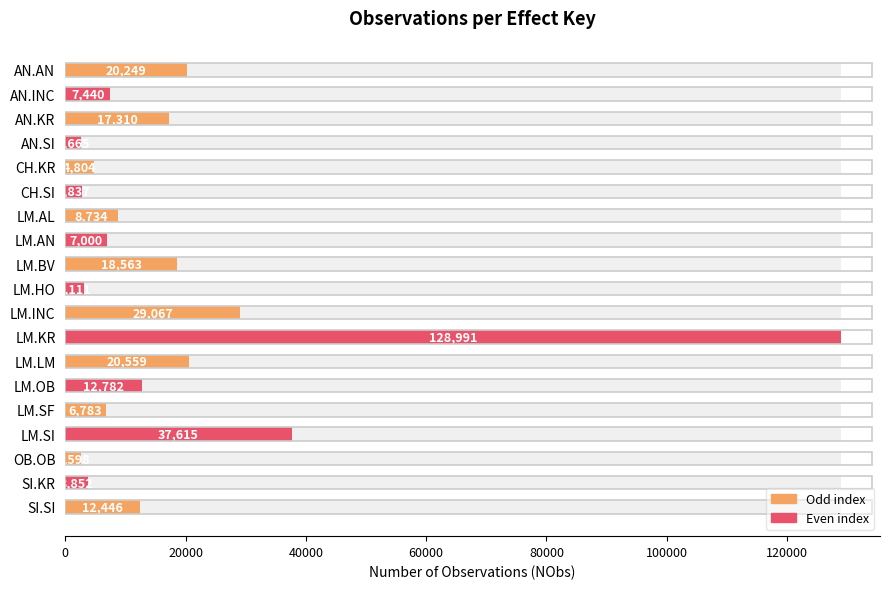

How many categories are shown in the chart?

19